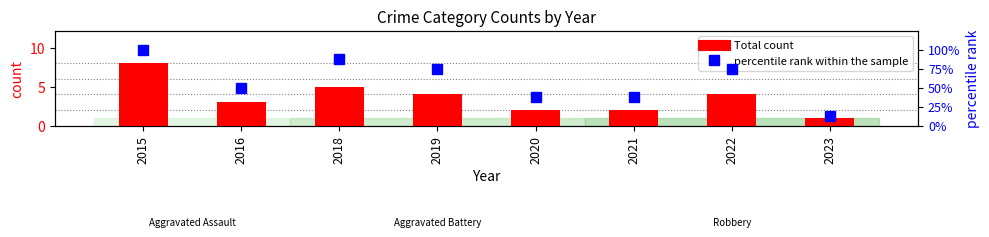

At which label does percentile rank within the sample reach its peak?

2015